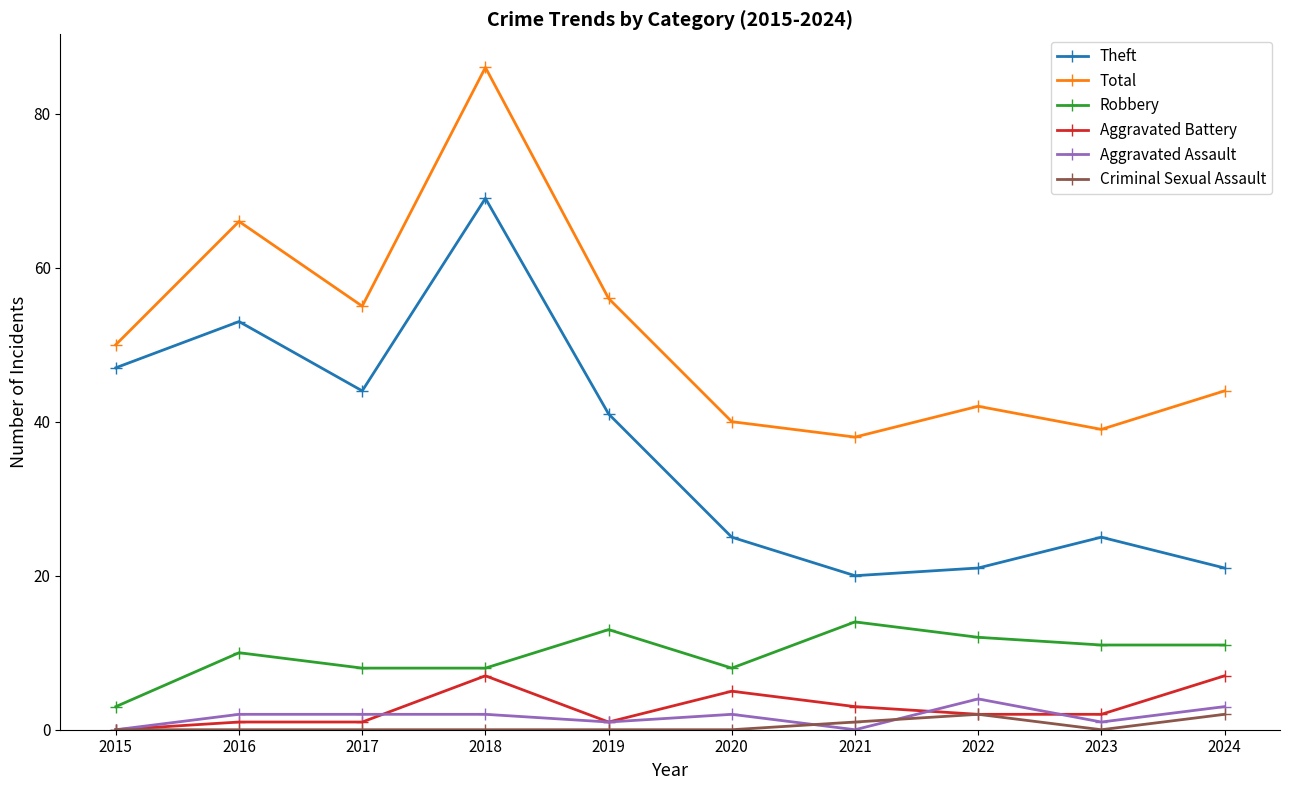

True or false: Aggravated Assault and Total intersect in this chart.

False